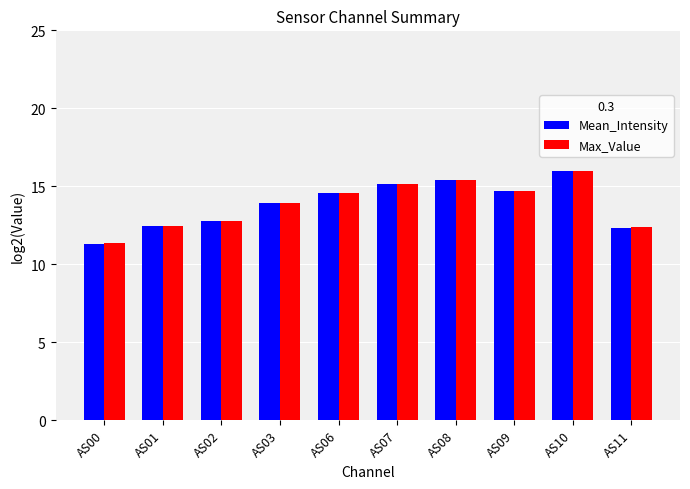

How many series are shown in this chart?

2